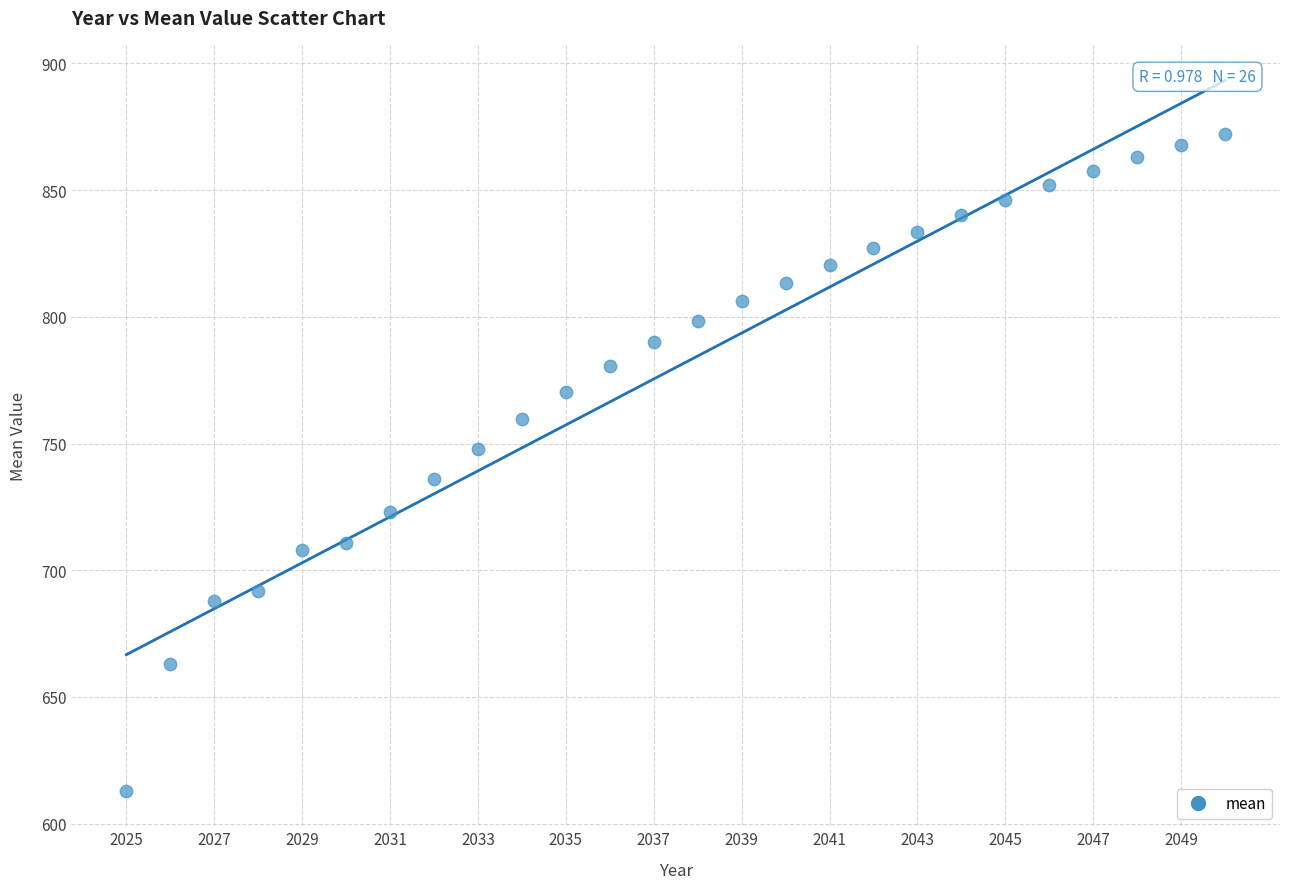

What is the range of Y values (max minus min)?

259.1